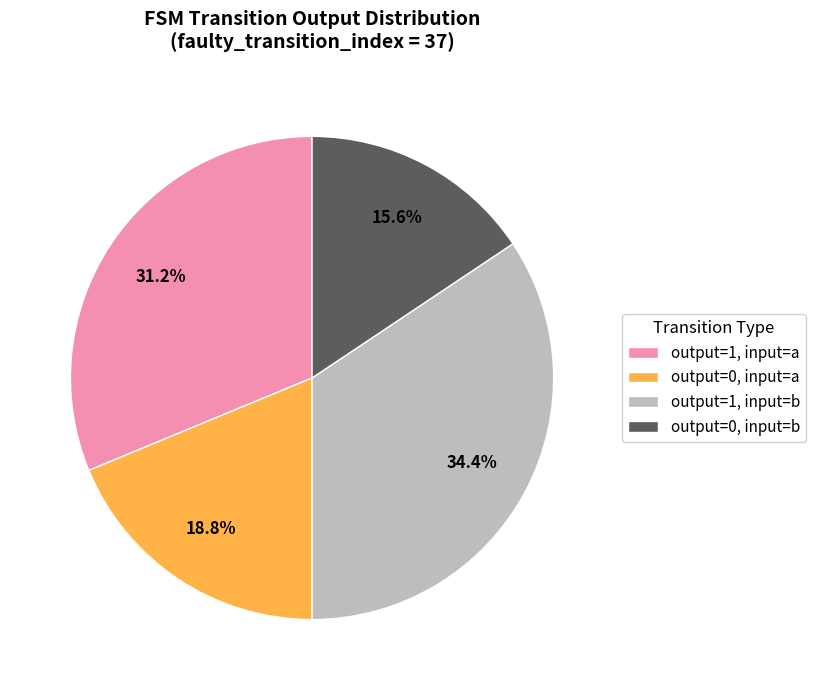

What is the largest slice in the pie chart?

output=1, input=b